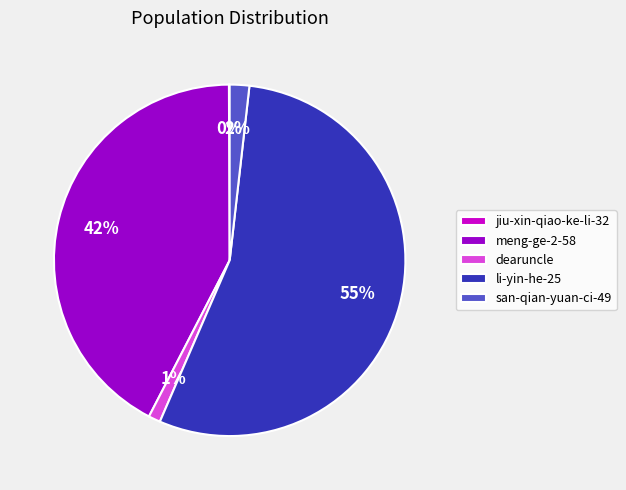

Combined, do li-yin-he-25 and san-qian-yuan-ci-49 account for over 50%?

Yes